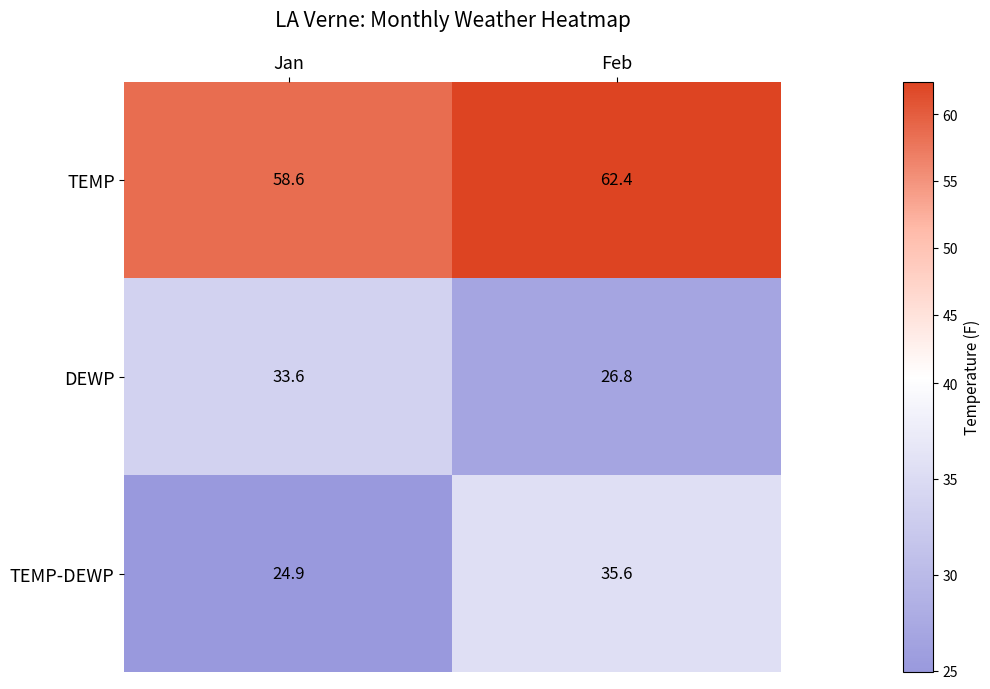

What is the spread (max minus min) of values at Jan?

33.7